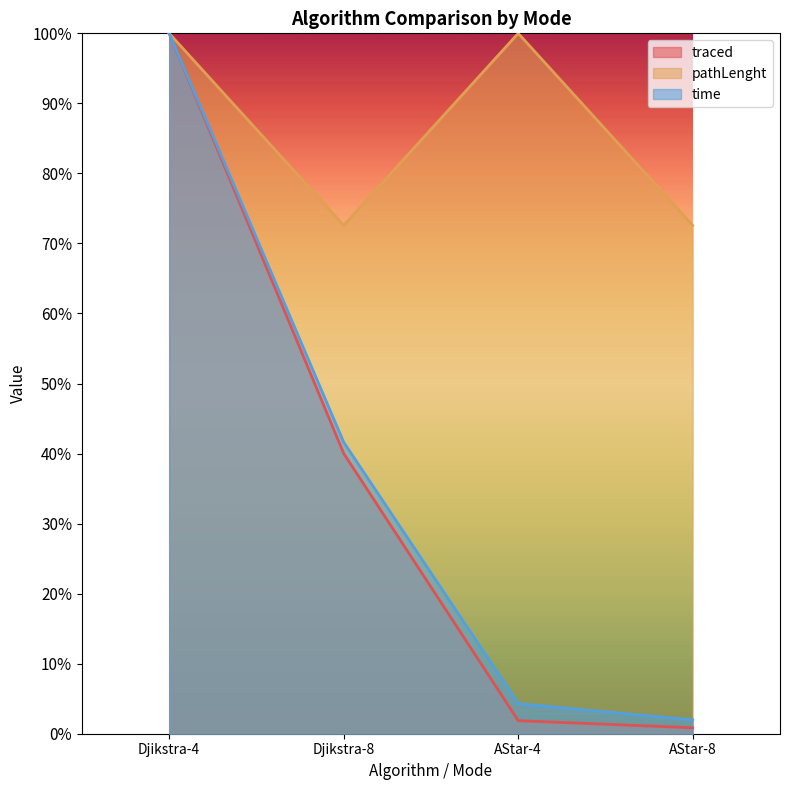

Reading left to right, what are all the values shown in this chart?

traced: Djikstra-4=1.0	Djikstra-8=0.4	AStar-4=0.0	AStar-8=0.0
pathLenght: Djikstra-4=1.0	Djikstra-8=0.7	AStar-4=1.0	AStar-8=0.7
time: Djikstra-4=1.0	Djikstra-8=0.4	AStar-4=0.0	AStar-8=0.0